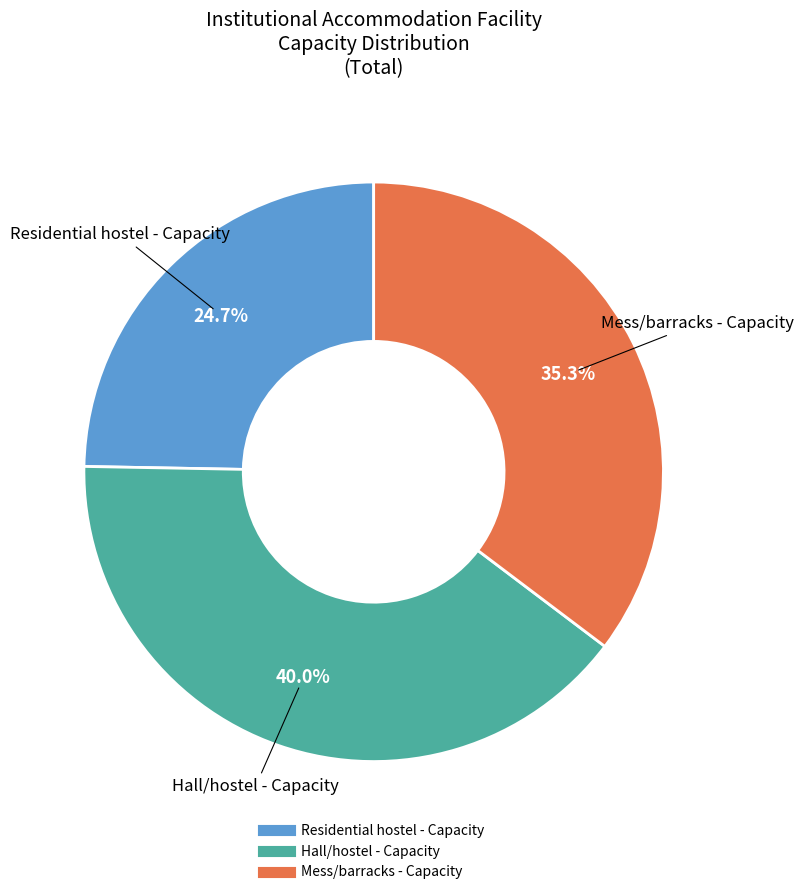

Approximately how many times larger is the value at Mess/barracks - Capacity compared to Hall/hostel - Capacity?

0.9